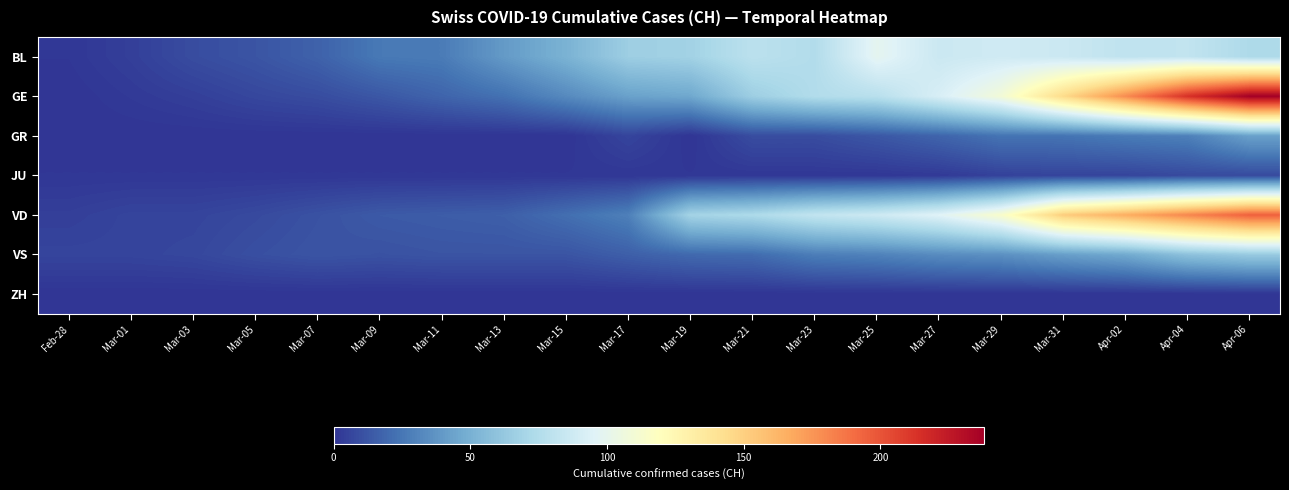

Reading right to left, what are all the values shown in this chart?

BL: Apr-06=73	Apr-04=82	Apr-02=81	Mar-31=86	Mar-29=88	Mar-27=86	Mar-25=99	Mar-23=75	Mar-21=79	Mar-19=68	Mar-17=66	Mar-15=51	Mar-13=40	Mar-11=27	Mar-09=26	Mar-07=17	Mar-05=12	Mar-03=9	Mar-01=4	Feb-28=1
GE: Apr-06=238	Apr-04=214	Apr-02=179	Mar-31=145	Mar-29=109	Mar-27=92	Mar-25=78	Mar-23=75	Mar-21=66	Mar-19=46	Mar-17=43	Mar-15=33	Mar-13=23	Mar-11=18	Mar-09=13	Mar-07=9	Mar-05=7	Mar-03=4	Mar-01=2	Feb-28=0
GR: Apr-06=43	Apr-04=29	Apr-02=27	Mar-31=24	Mar-29=24	Mar-27=18	Mar-25=13	Mar-23=9	Mar-21=9	Mar-19=0	Mar-17=6	Mar-15=0	Mar-13=0	Mar-11=0	Mar-09=0	Mar-07=0	Mar-05=0	Mar-03=0	Mar-01=0	Feb-28=0
JU: Apr-06=8	Apr-04=8	Apr-02=6	Mar-31=6	Mar-29=5	Mar-27=2	Mar-25=1	Mar-23=1	Mar-21=1	Mar-19=1	Mar-17=1	Mar-15=1	Mar-13=1	Mar-11=1	Mar-09=1	Mar-07=1	Mar-05=1	Mar-03=1	Mar-01=1	Feb-28=1
VD: Apr-06=195	Apr-04=181	Apr-02=166	Mar-31=152	Mar-29=114	Mar-27=96	Mar-25=87	Mar-23=82	Mar-21=73	Mar-19=69	Mar-17=29	Mar-15=22	Mar-13=16	Mar-11=15	Mar-09=14	Mar-07=11	Mar-05=8	Mar-03=6	Mar-01=6	Feb-28=4
VS: Apr-06=64	Apr-04=59	Apr-02=47	Mar-31=42	Mar-29=36	Mar-27=34	Mar-25=30	Mar-23=28	Mar-21=21	Mar-19=20	Mar-17=16	Mar-15=12	Mar-13=12	Mar-11=12	Mar-09=11	Mar-07=12	Mar-05=10	Mar-03=7	Mar-01=6	Feb-28=6
ZH: Apr-06=0	Apr-04=0	Apr-02=0	Mar-31=0	Mar-29=0	Mar-27=0	Mar-25=0	Mar-23=0	Mar-21=0	Mar-19=0	Mar-17=0	Mar-15=0	Mar-13=0	Mar-11=0	Mar-09=0	Mar-07=0	Mar-05=0	Mar-03=0	Mar-01=0	Feb-28=0